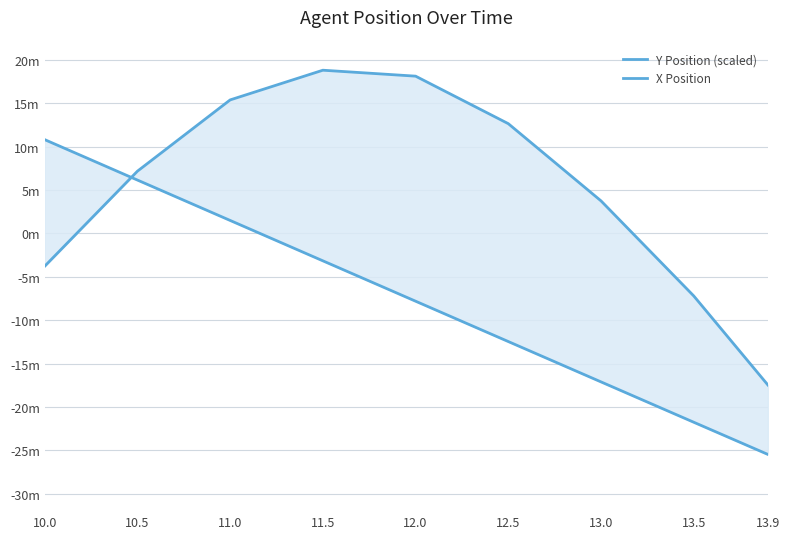

Where is Y Position (scaled) nearest to the value 0?

13.0